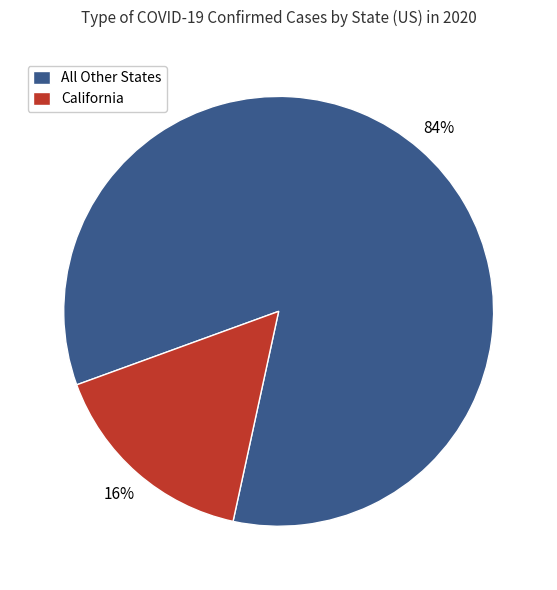

Is there any slice that represents more than half of the pie?

Yes